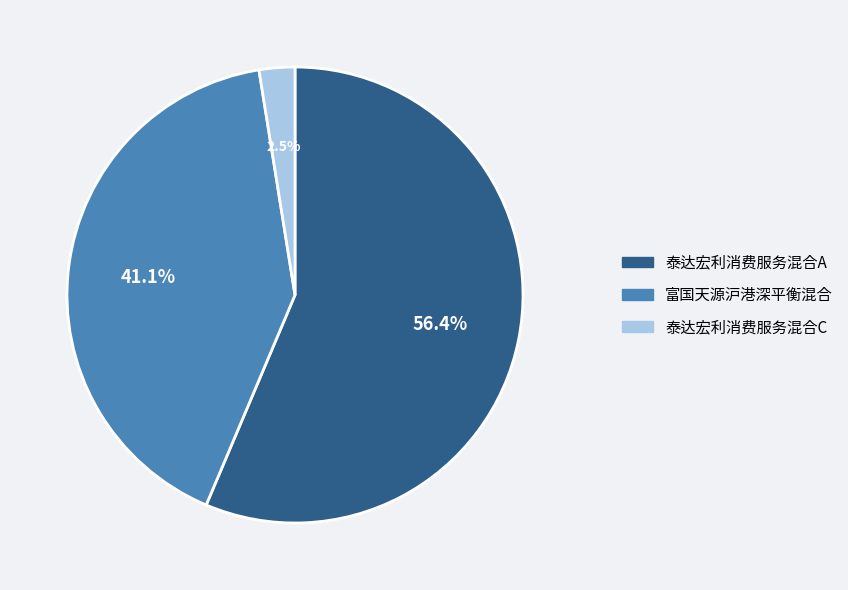

To the nearest percent, what portion does 富国天源沪港深平衡混合 represent?

41%